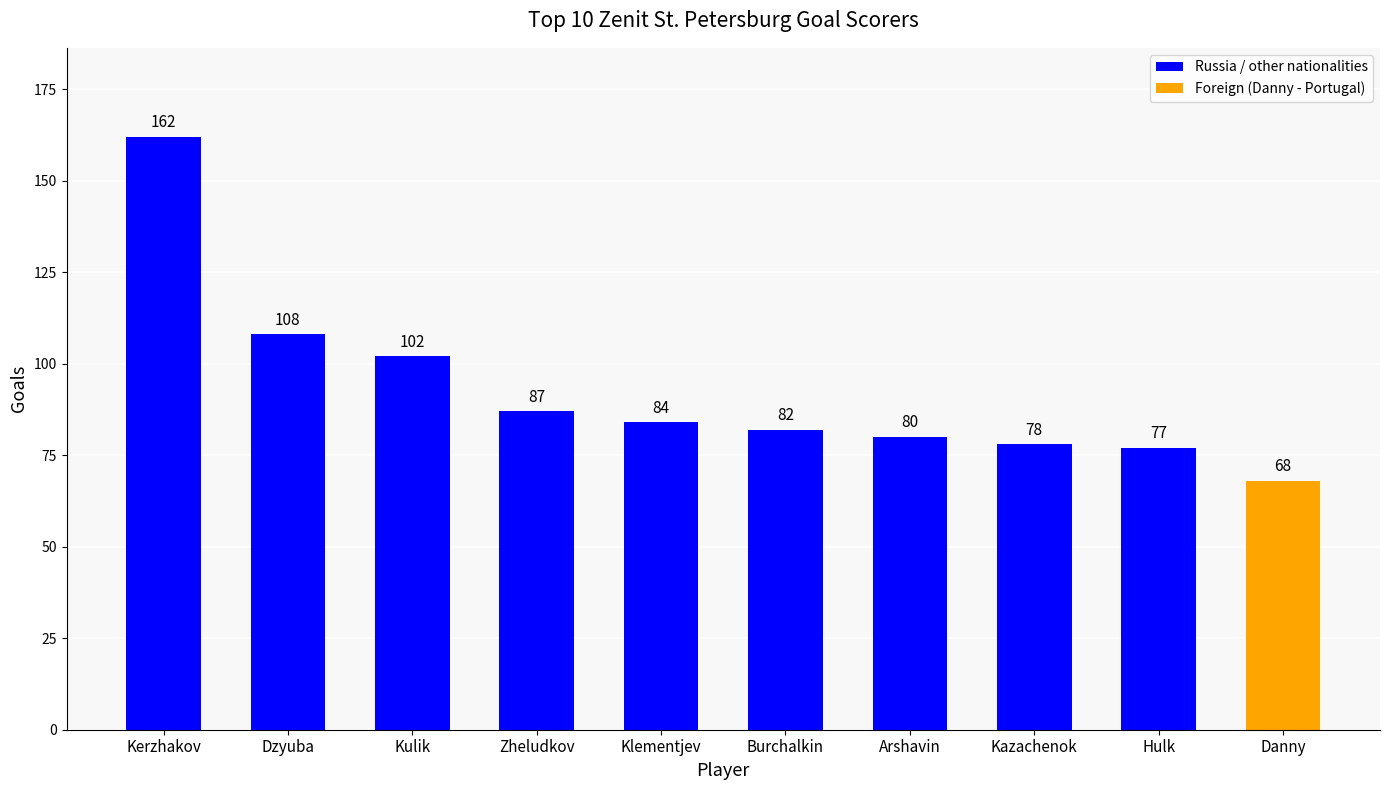

What is the difference between the maximum and minimum values?

94